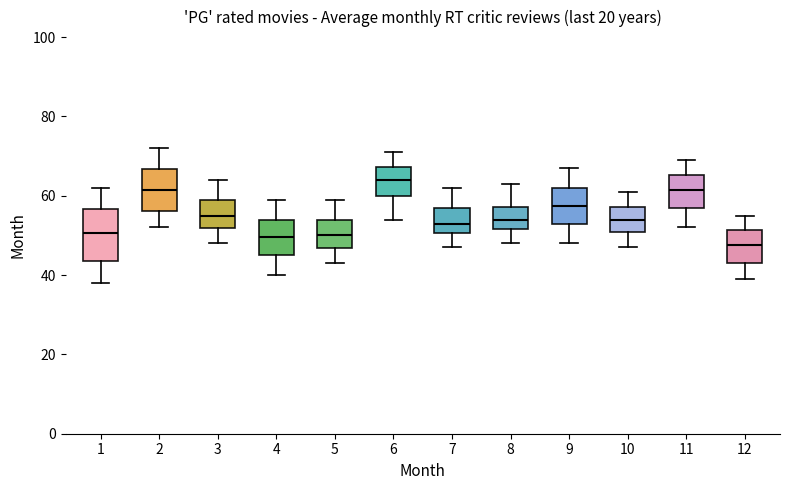

Reading left to right, read every box against the y-axis: the position of its median line, the range the box covers, and the ends of its whiskers. The values are not printed on the chart, so give them approximately, as read against the axis.

1: median 50, box 44 to 56, whiskers 38 to 62
2: median 62, box 56 to 66, whiskers 52 to 72
3: median 56, box 52 to 60, whiskers 48 to 64
4: median 50, box 46 to 54, whiskers 40 to 60
5: median 50, box 46 to 54, whiskers 44 to 60
6: median 64, box 60 to 68, whiskers 54 to 72
7: median 54, box 50 to 58, whiskers 48 to 62
8: median 54, box 52 to 58, whiskers 48 to 64
9: median 58, box 54 to 62, whiskers 48 to 68
10: median 54, box 50 to 58, whiskers 48 to 62
11: median 62, box 58 to 66, whiskers 52 to 70
12: median 48, box 44 to 52, whiskers 40 to 56